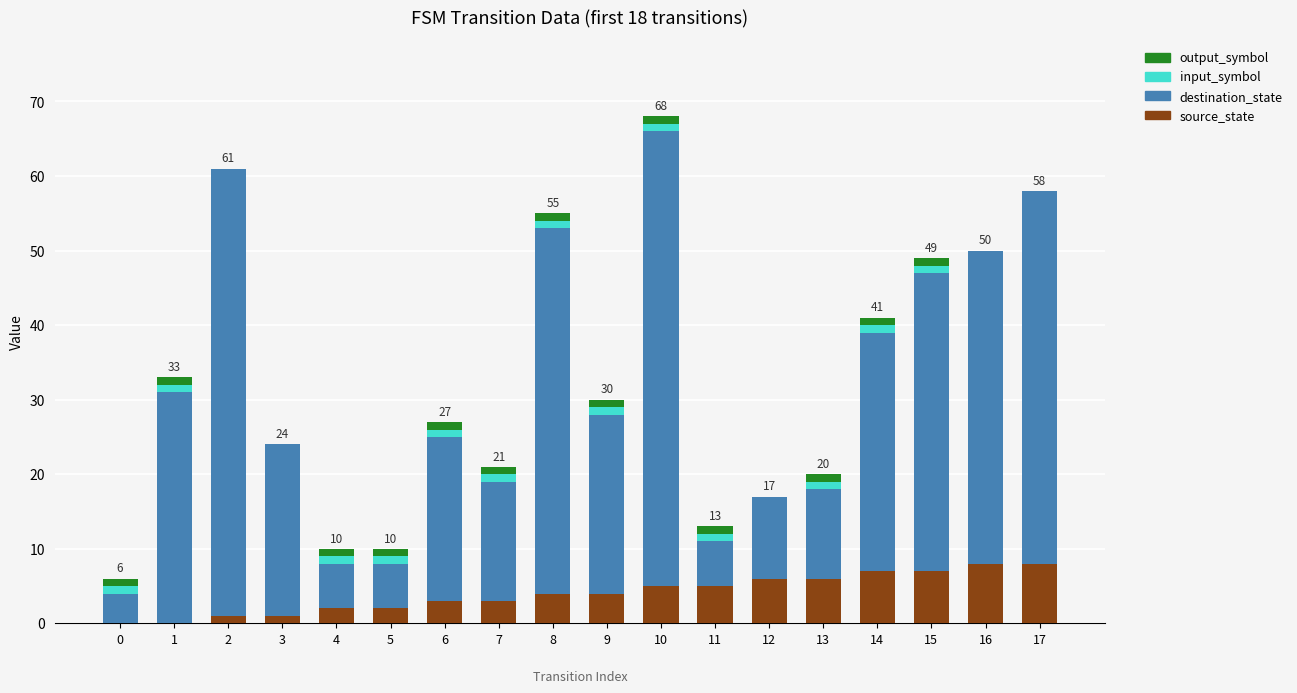

Count the number of data series in this chart.

4